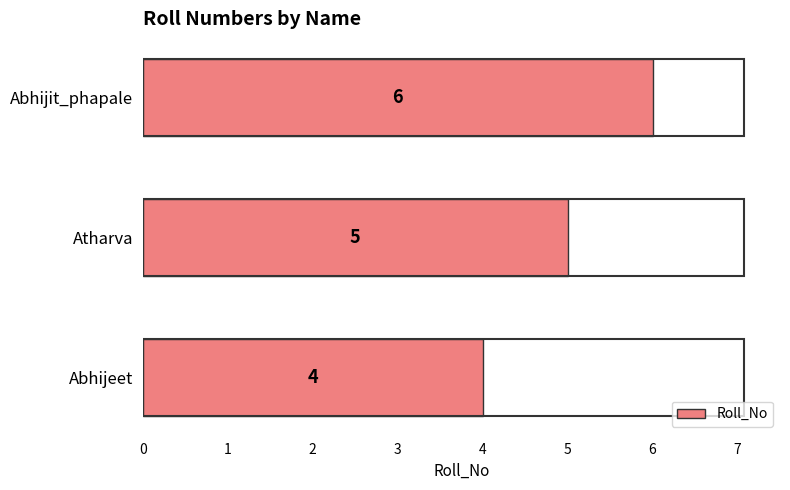

The chart shows a value of 6 at Abhijit_phapale. True or false?

True